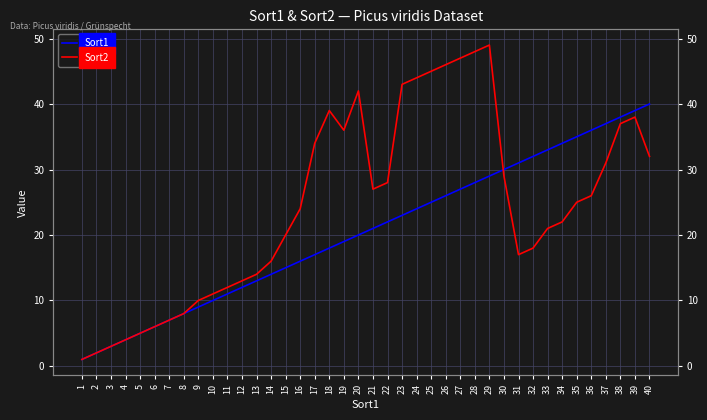

What is the sum of all Sort2 values?

980